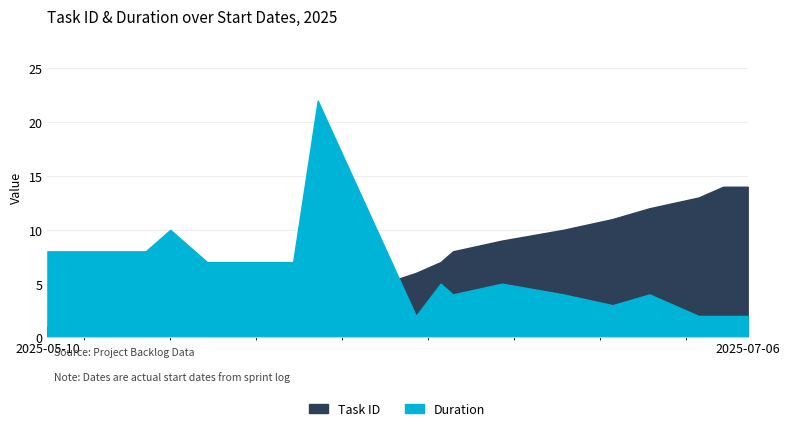

Does the chart have visible grid lines?

Yes